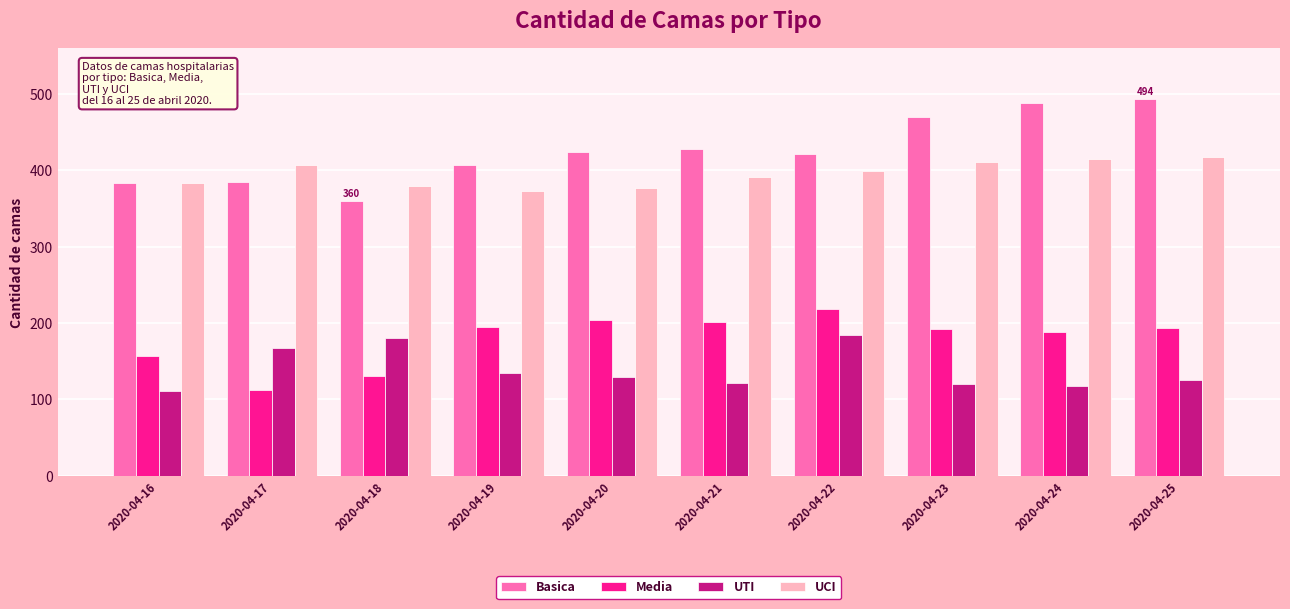

What is the total value across all series at 2020-04-22?

1224